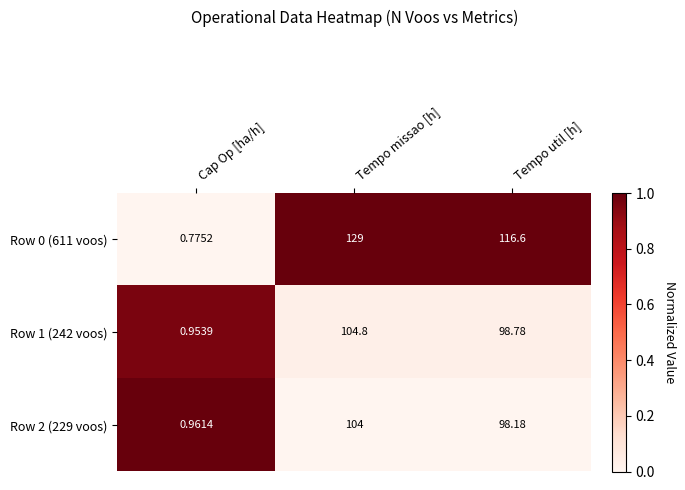

At which label does Row 2 (229 voos) reach its minimum?

Cap Op [ha/h]